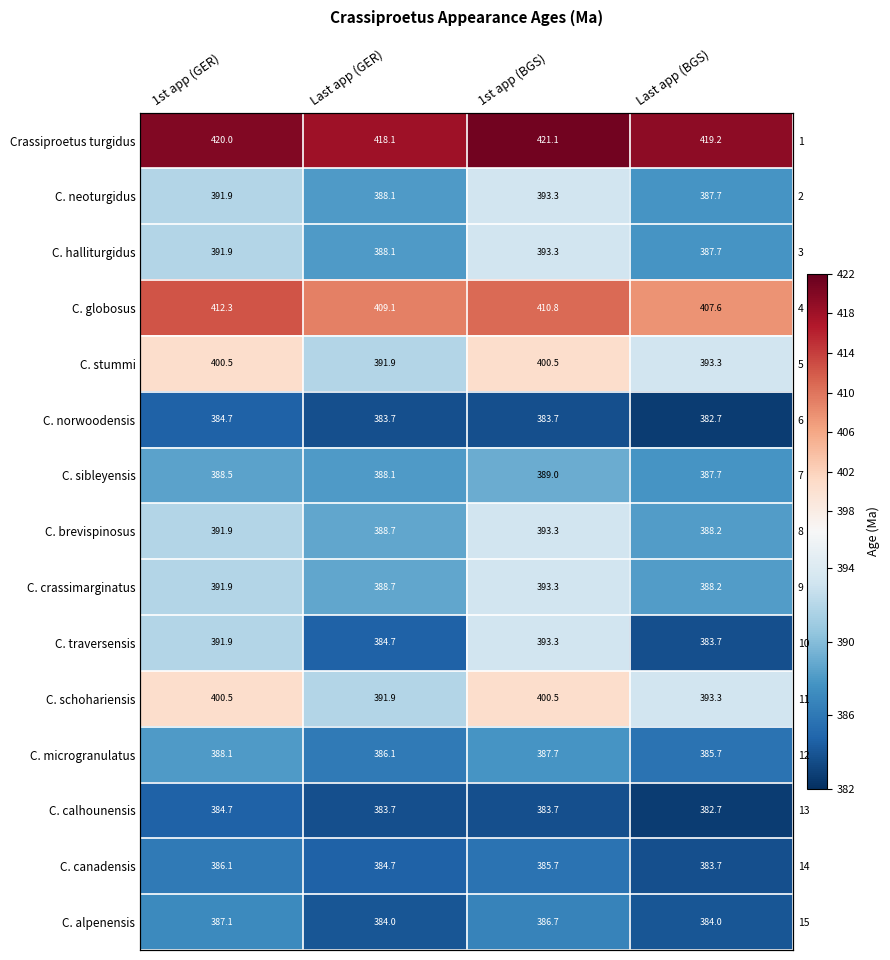

What is the greatest value displayed?

421.1